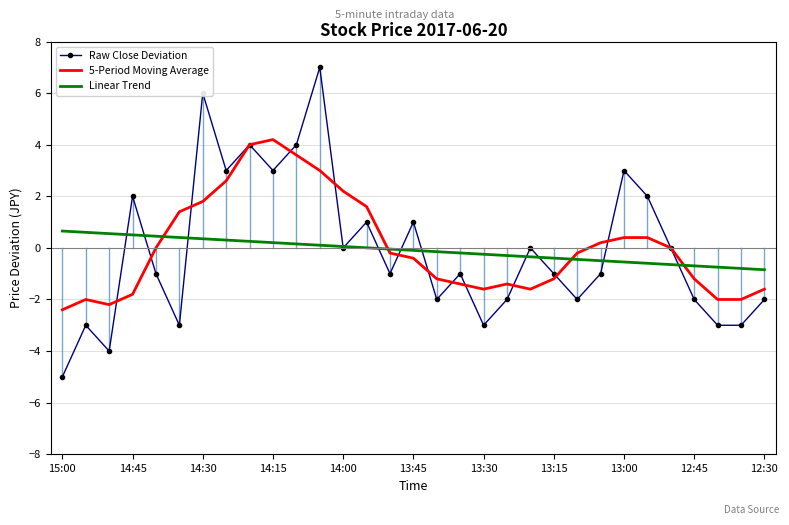

What is the maximum value for Raw Close Deviation?

7.0